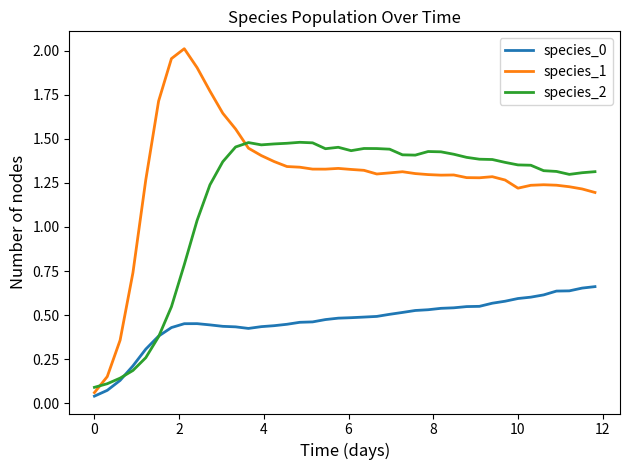

Which series ends up on top after the final intersection of species_2 and species_1?

species_2